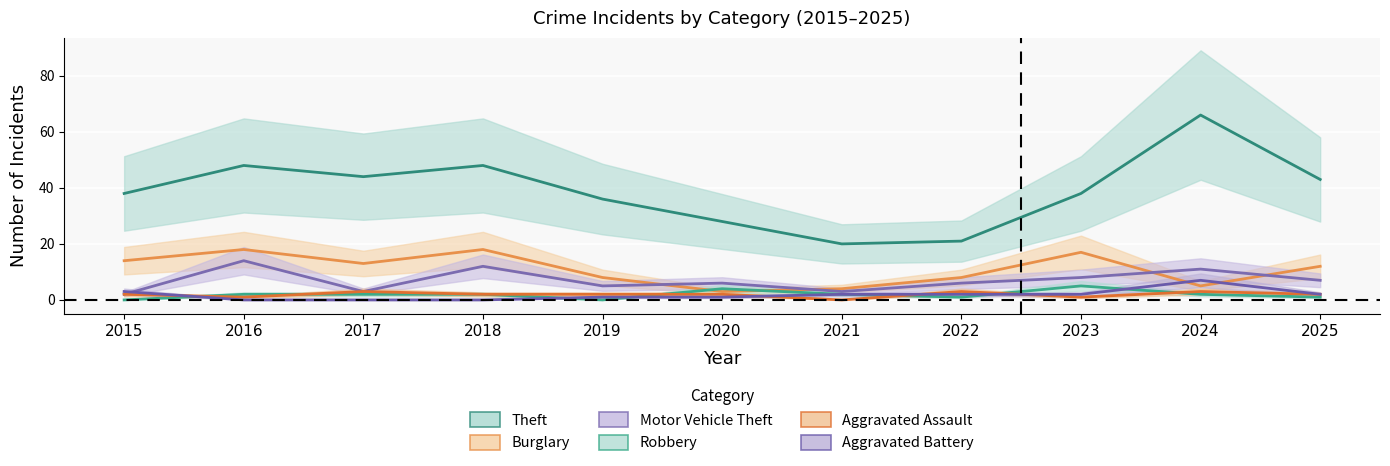

Rank the series by their maximum value, from lowest to highest.

Aggravated Assault, Robbery, Aggravated Battery, Motor Vehicle Theft, Burglary, Theft